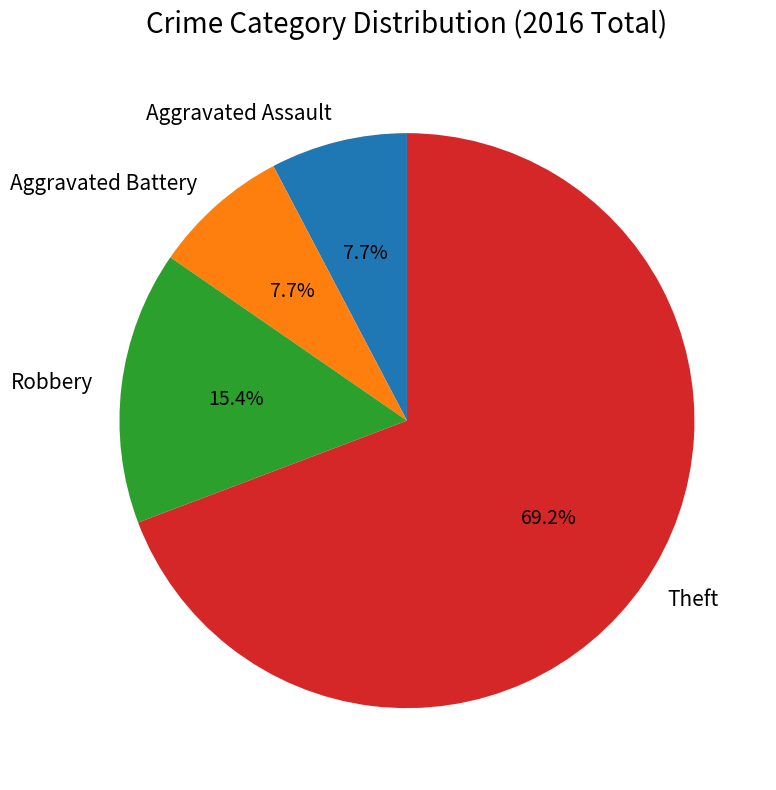

Which has a higher value, Aggravated Battery or Theft?

Theft